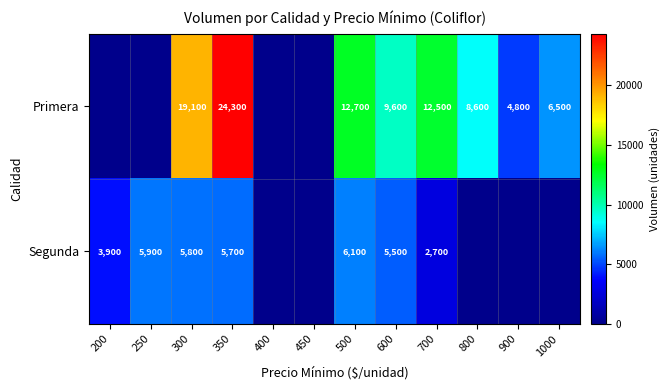

Is it true that Primera equals 12500 at 700?

True